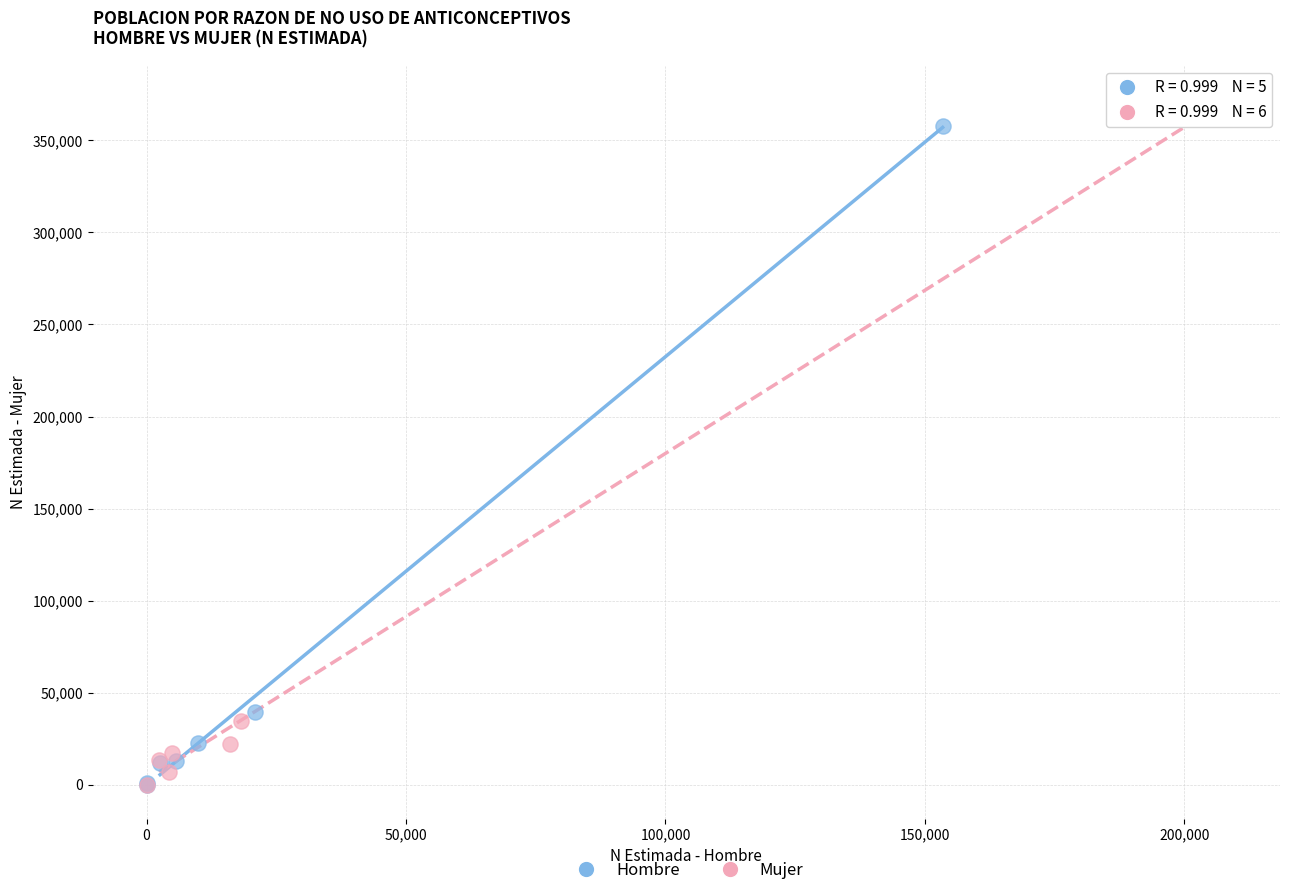

Which series has the widest spread of Y values?

Mujer